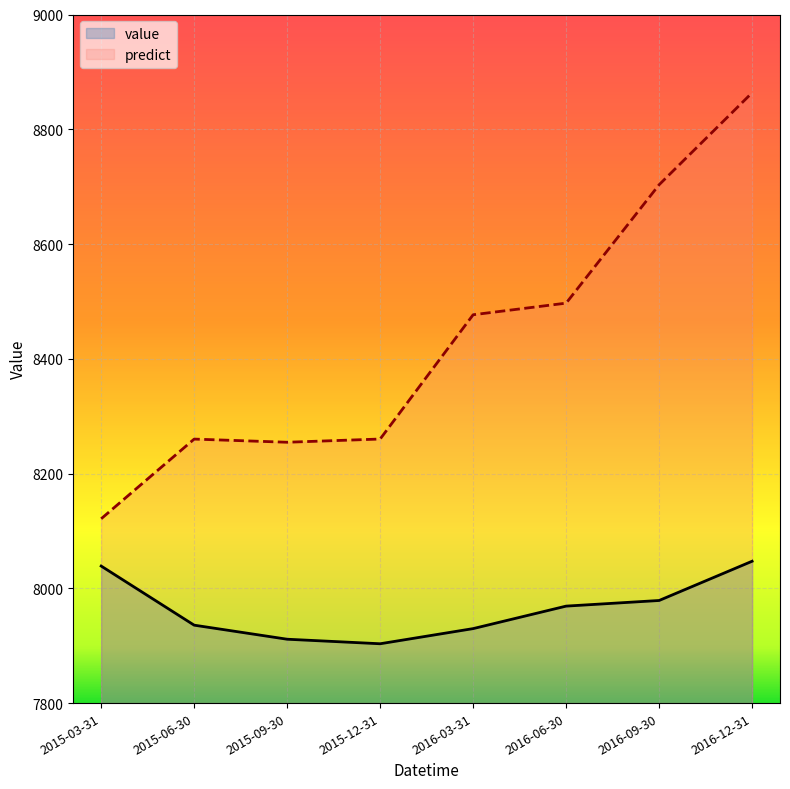

What are all the series names shown in the legend?

value, predict